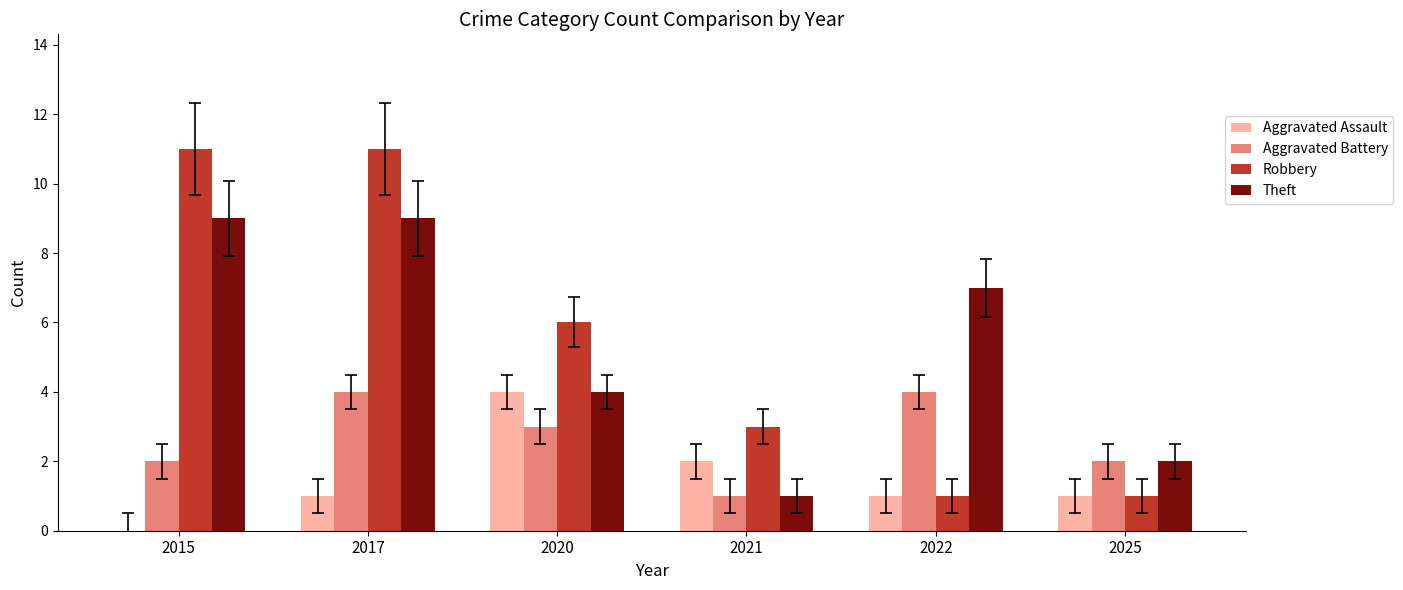

Which series changed the most between 2017 and 2025?

Robbery